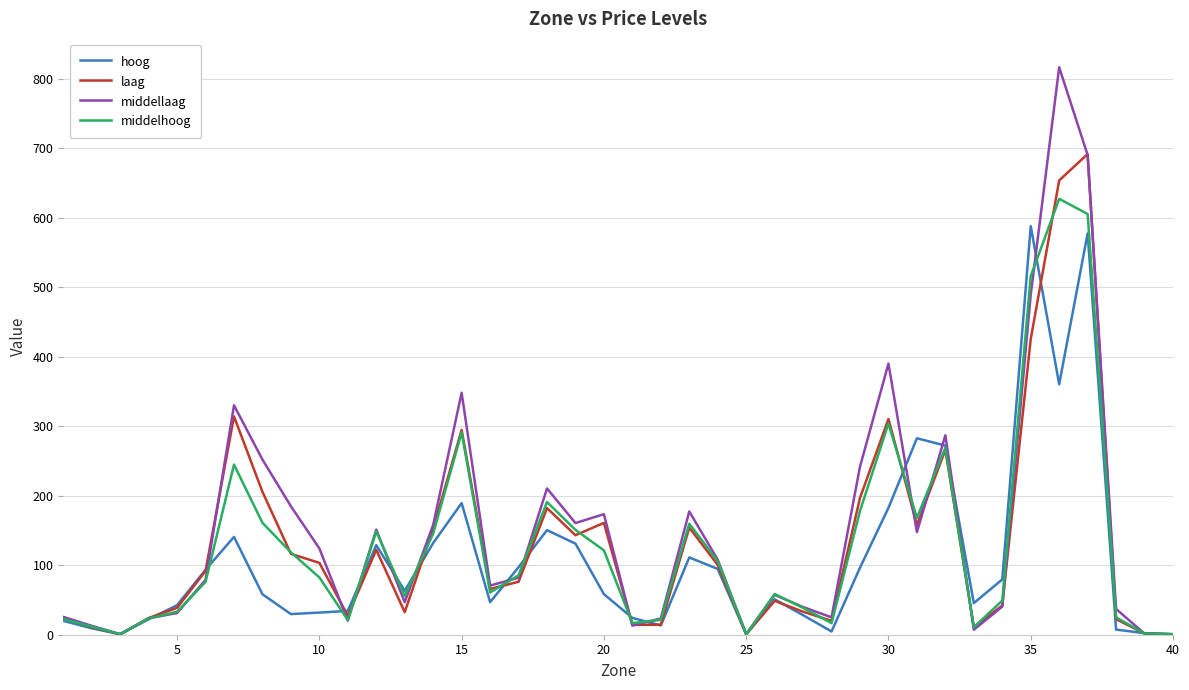

Rank the series by their maximum value, from highest to lowest.

middellaag, laag, middelhoog, hoog